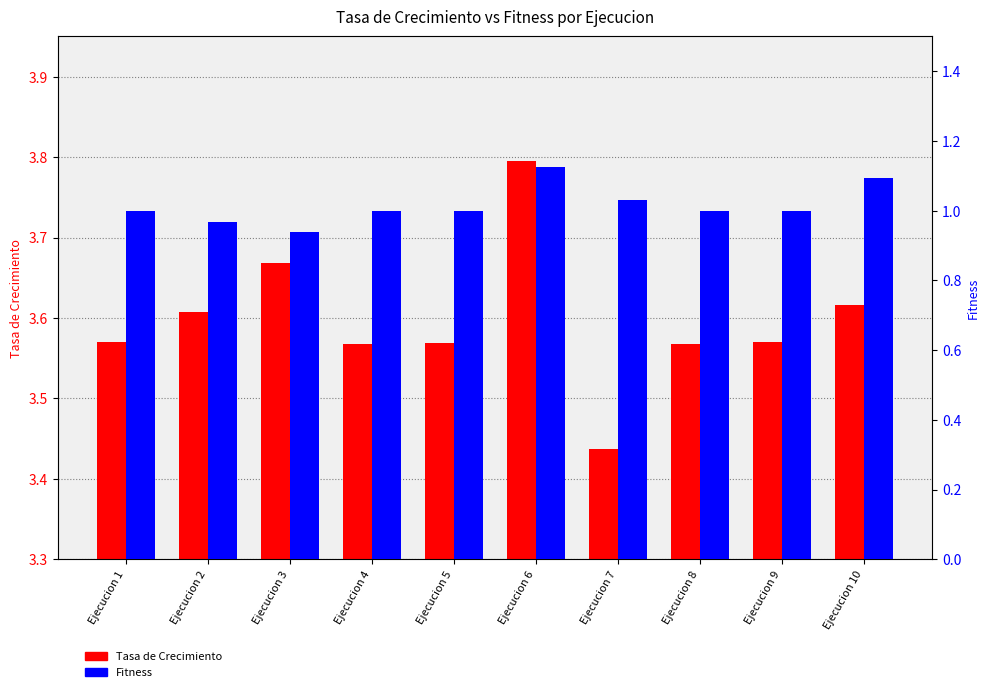

What is the difference between the maximum and second lowest values in the Fitness series?

0.2